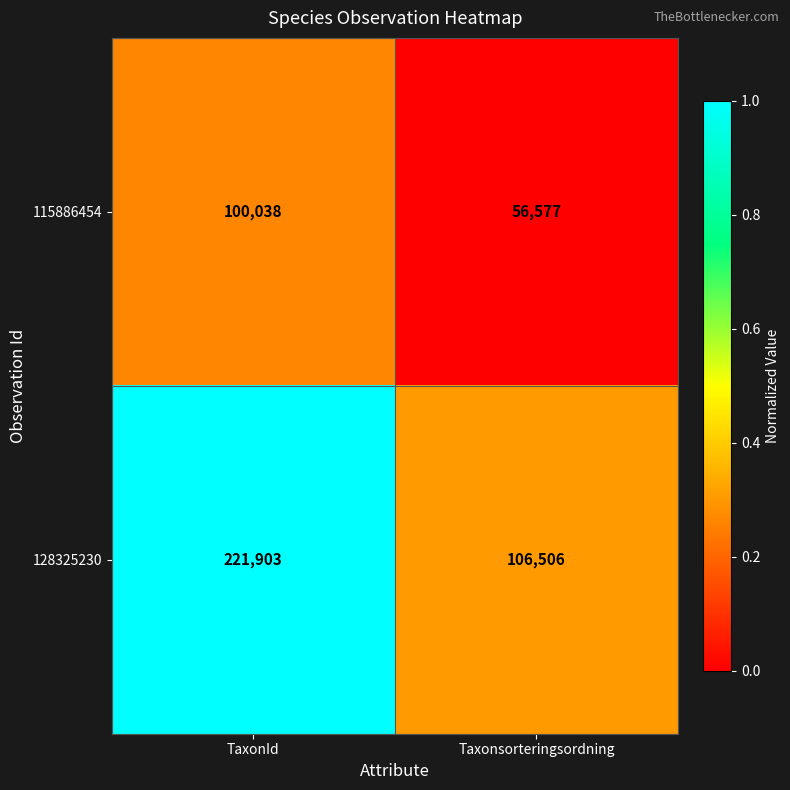

What value does the 128325230 series have at TaxonId, to the nearest 50?

221900